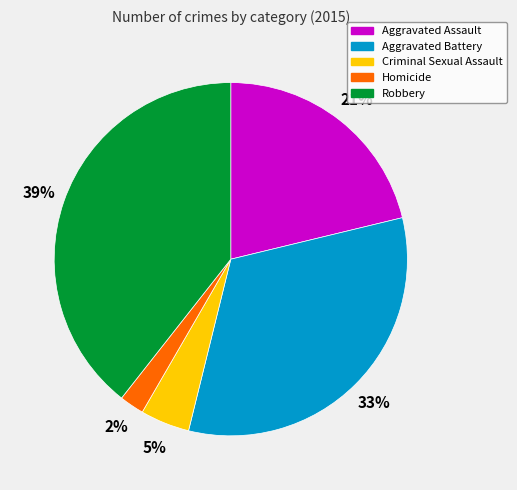

Count the number of slices in the pie.

5